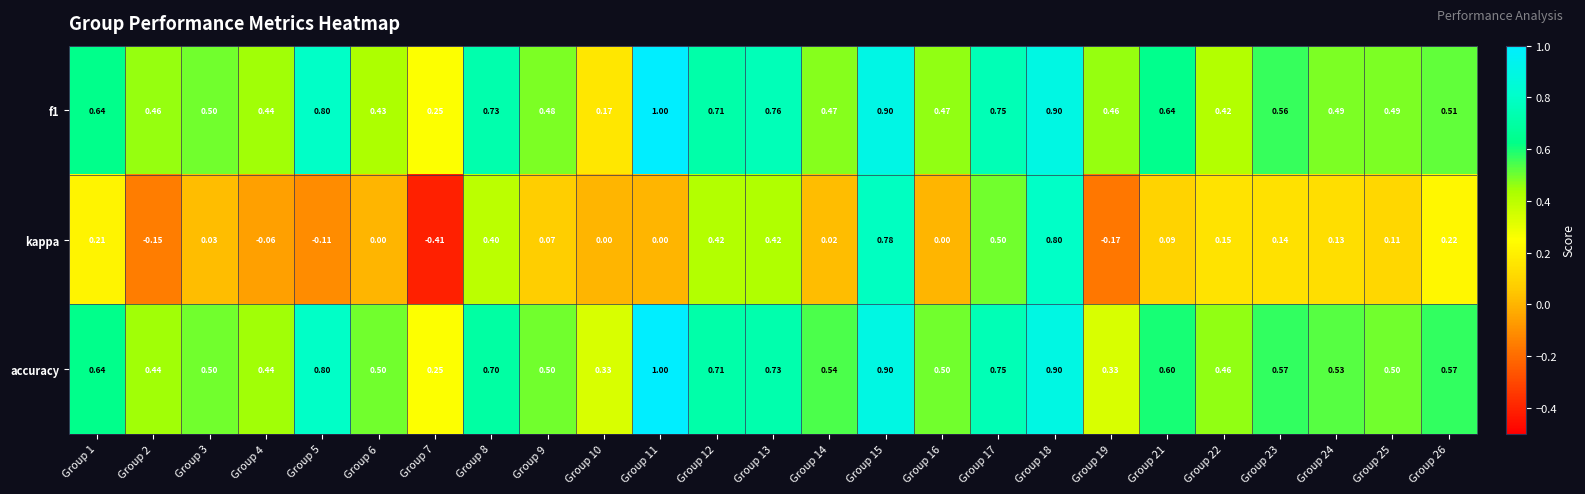

Between Group 15 and Group 25, which series saw the biggest shift?

kappa